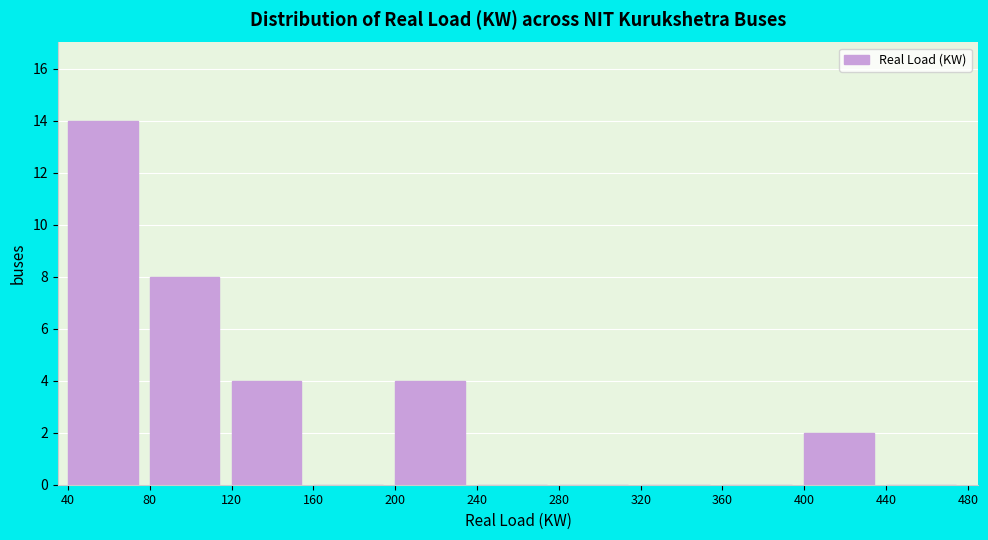

Over which range of the x-axis is the bar tallest?

40 to 80